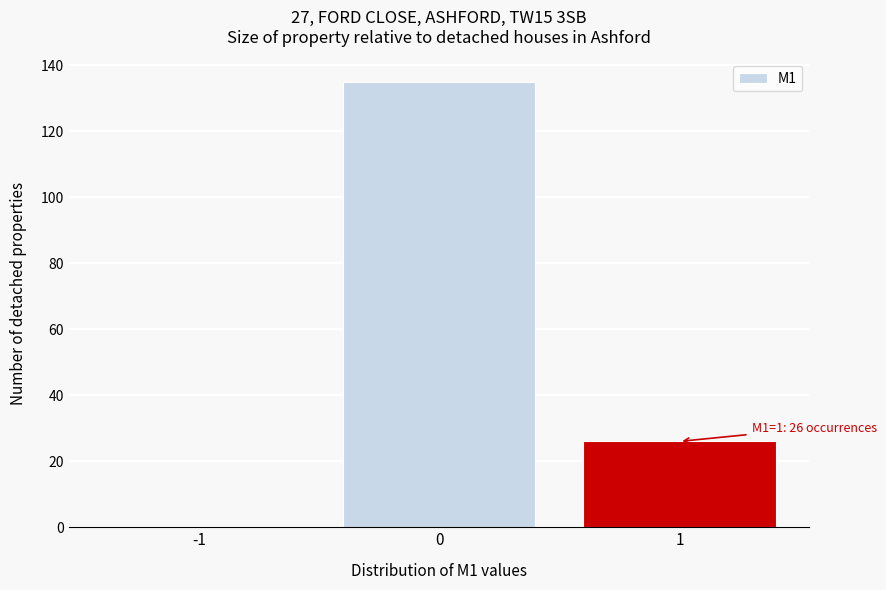

Reading right to left, transcribe all the data shown in this chart.

1=26	0=135	-1=0